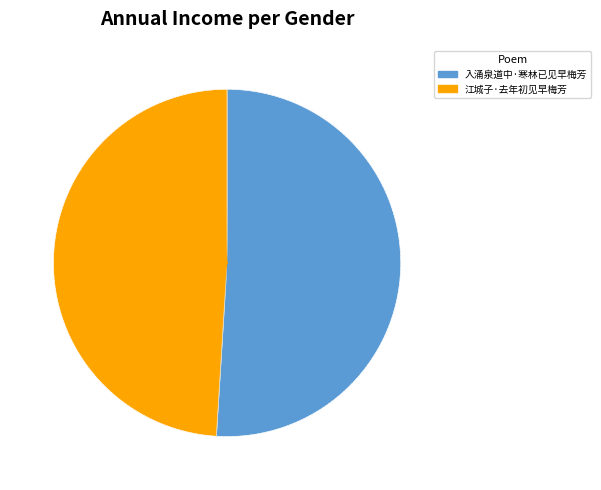

True or false: 入涌泉道中·寒林已见早梅芳 accounts for 43% of the total.

False